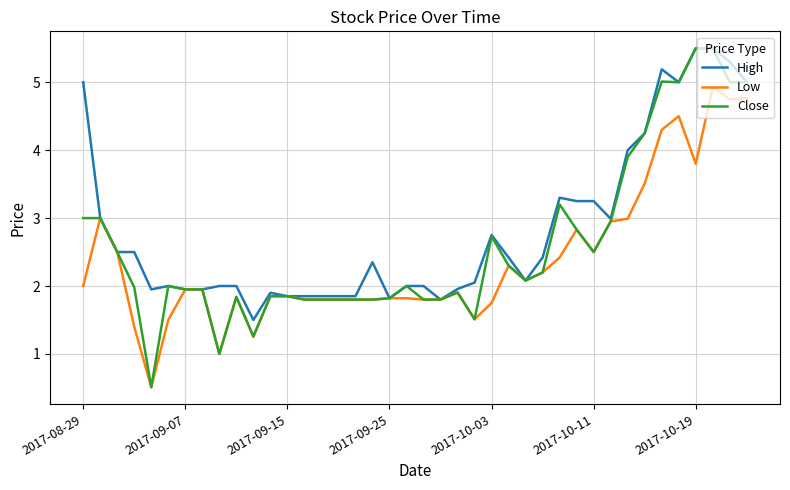

Rank the series by their average value, from highest to lowest.

High, Close, Low